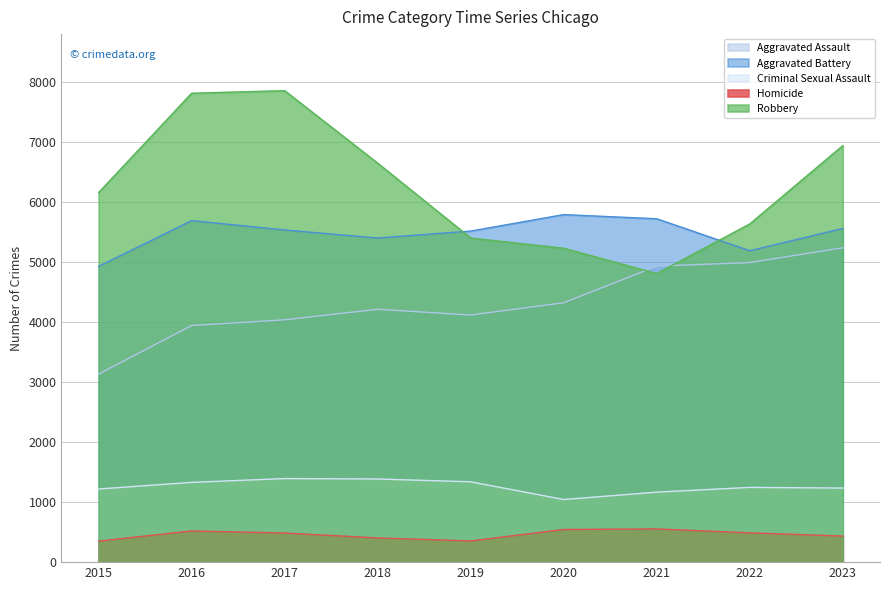

Which series has the largest total across all categories?

Robbery